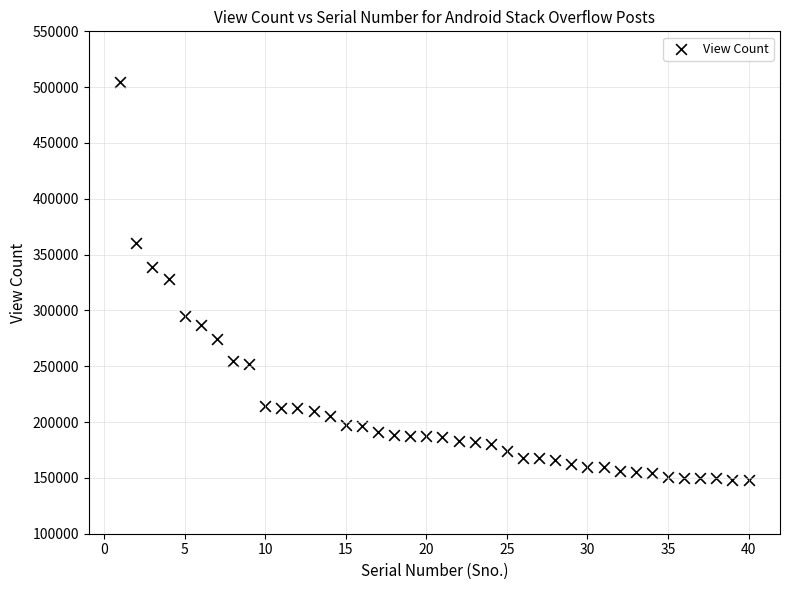

What is the range of X values (max minus min)?

39